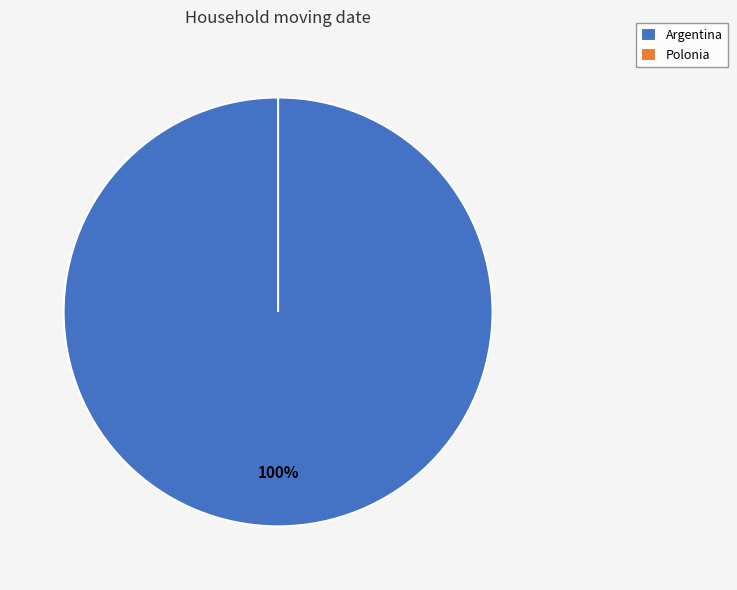

What is the change in value from Argentina to Polonia?

-3